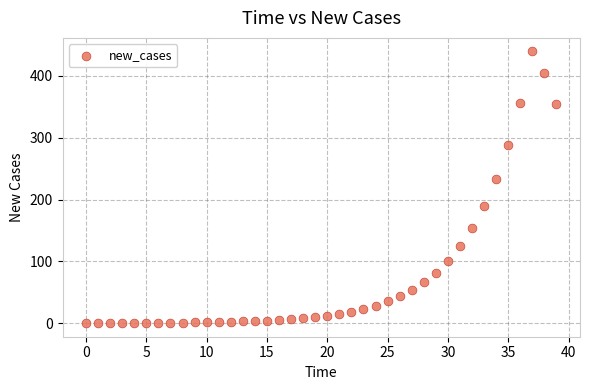

What is the range of Y values (max minus min)?

439.7